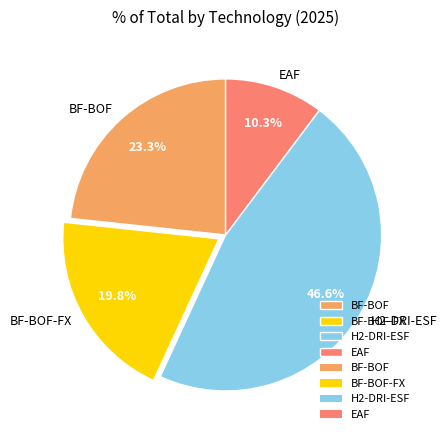

Is there a majority slice in this chart?

No